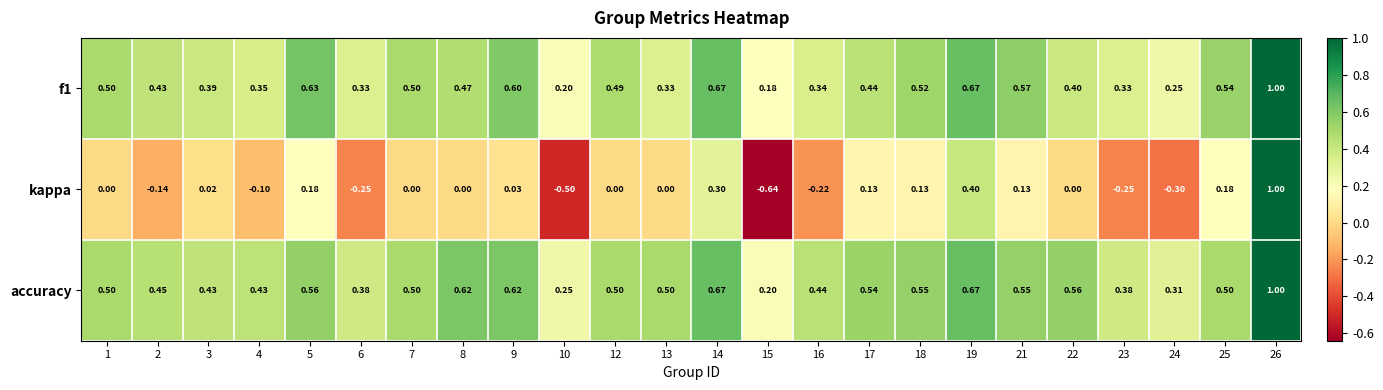

Is the value of f1 at 23 greater than the value of kappa at 6?

Yes